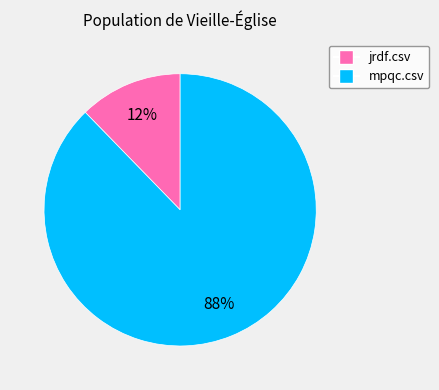

To the nearest percent, what percentage of the pie is jrdf.csv?

12%